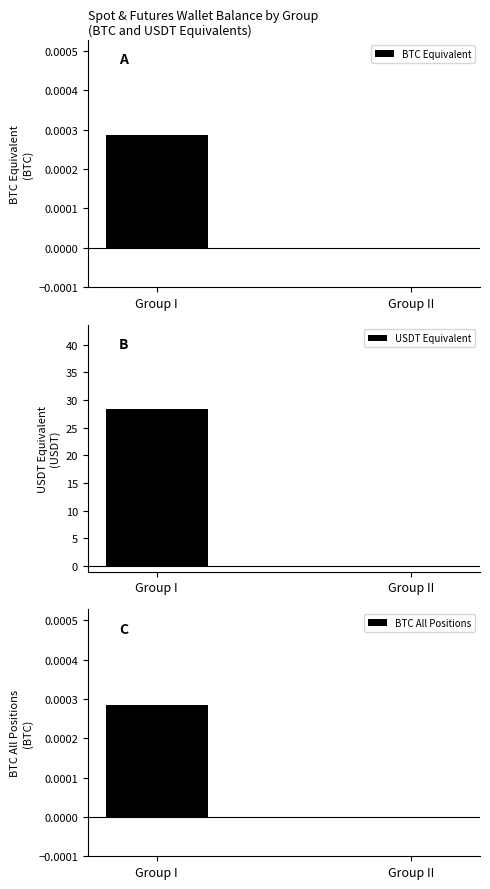

Count the BTC Equivalent values in the range 0 to 1.

2